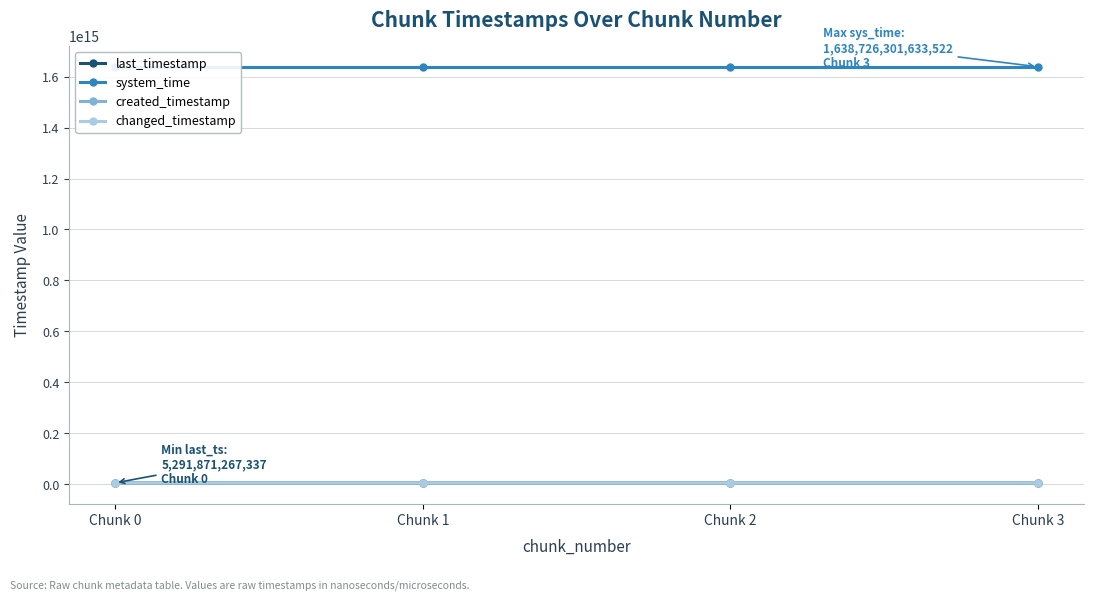

Reading right to left, extract all data points from this chart.

last_timestamp: Chunk 3=5293729185850	Chunk 2=5293411691946	Chunk 1=5292640550933	Chunk 0=5291871267337
system_time: Chunk 3=1638726301633522	Chunk 2=1638726288815788	Chunk 1=1638726275963053	Chunk 0=1638726267678579
created_timestamp: Chunk 3=5293442875446	Chunk 2=5292673831183	Chunk 1=5291902748138	Chunk 0=5291321015826
changed_timestamp: Chunk 3=5293729185850	Chunk 2=5293411691946	Chunk 1=5292640550933	Chunk 0=5291871267337